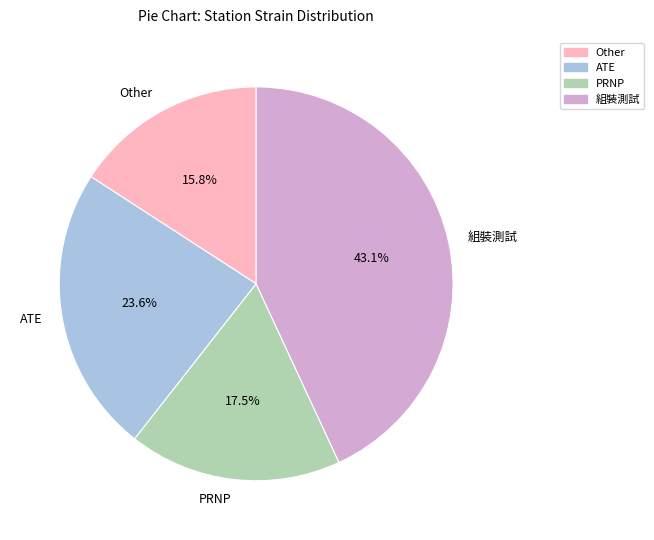

Rank the categories by value from lowest to highest.

Other, PRNP, ATE, 組裝測試